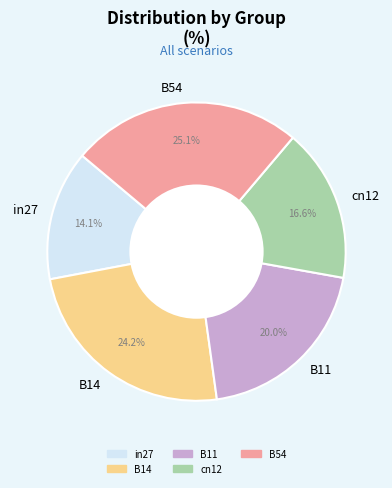

Combined, do B11 and B54 account for over 50%?

No